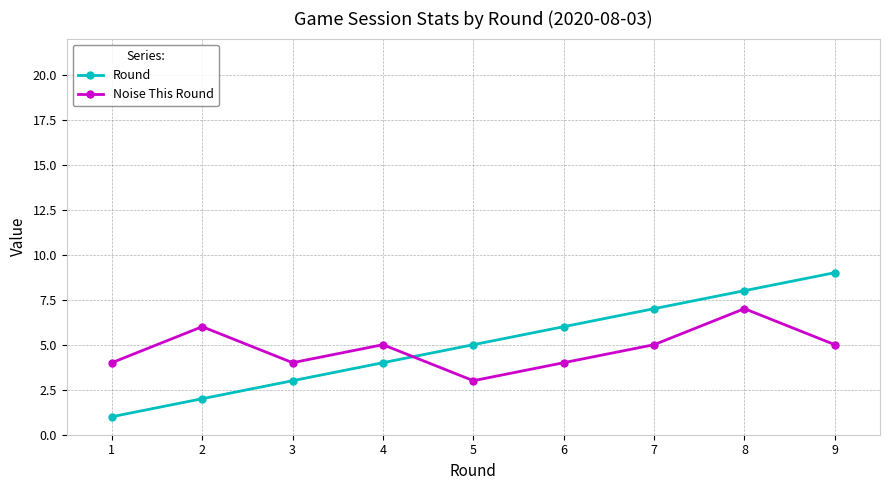

The value of Round at 5 is 2. True or false?

False